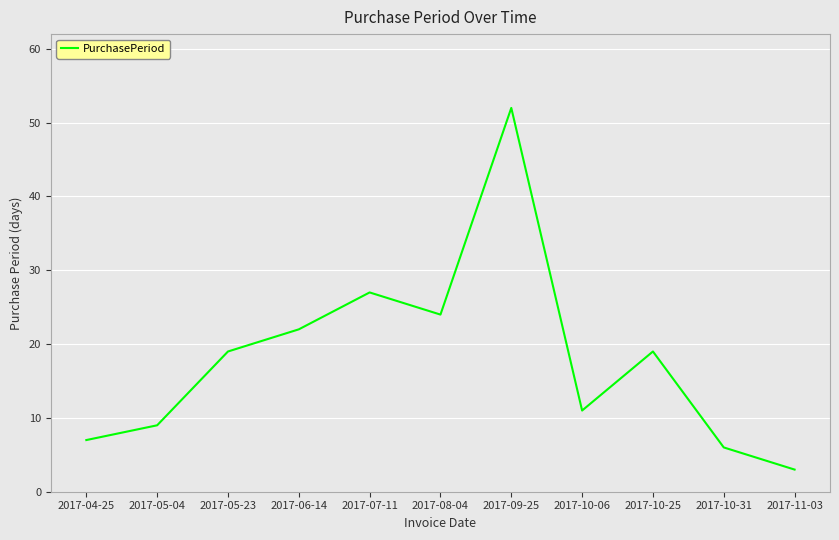

What is the difference between the values at 2017-10-06 and 2017-05-23?

8